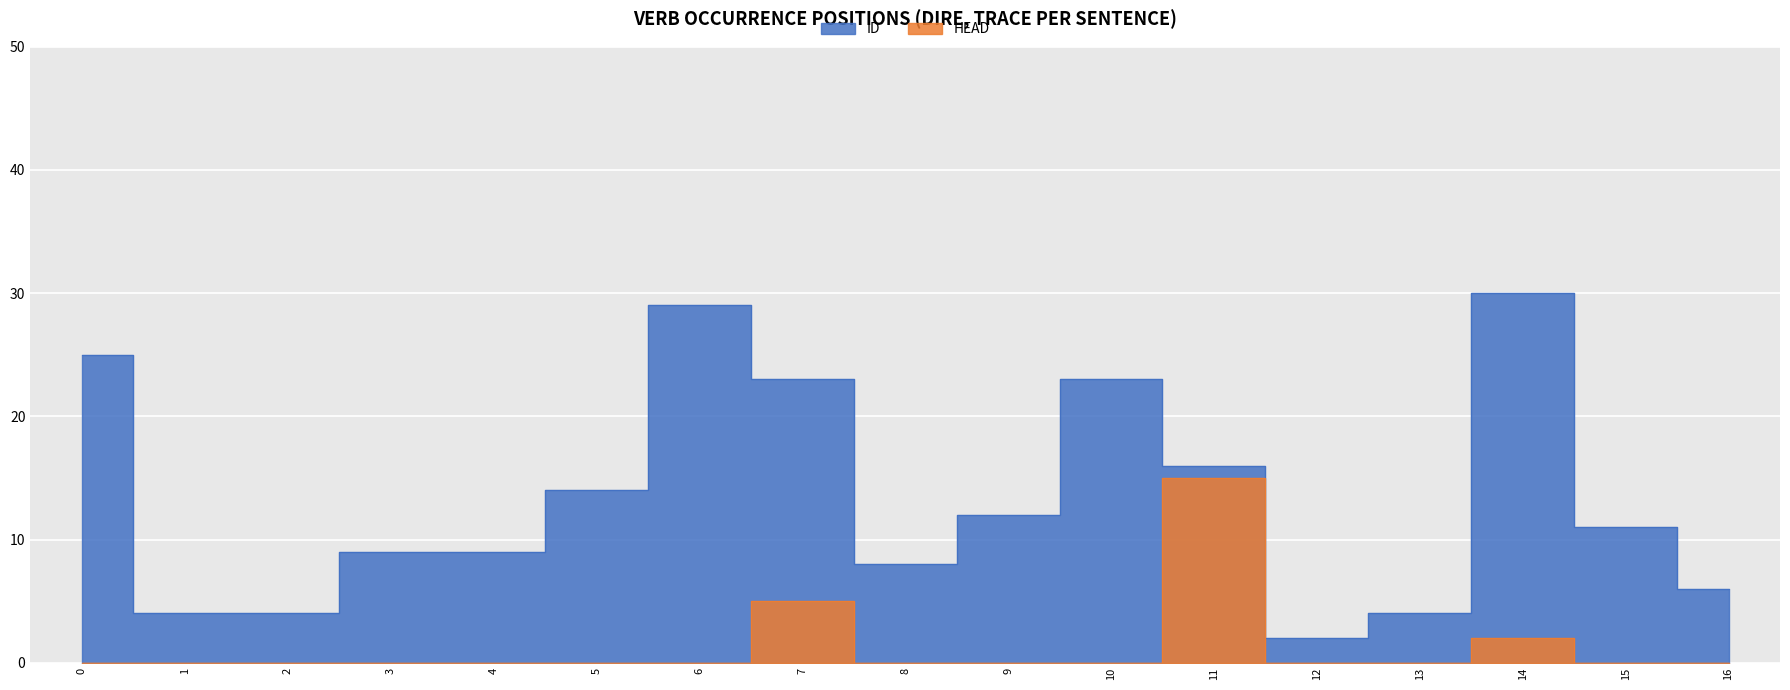

Which series has the largest range (max minus min)?

ID